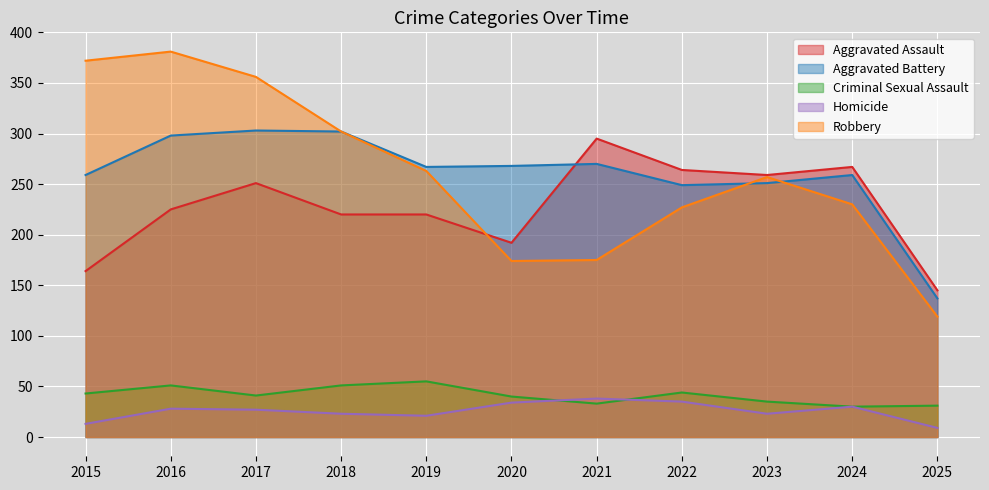

Where does the Criminal Sexual Assault series first go above 41?

2015